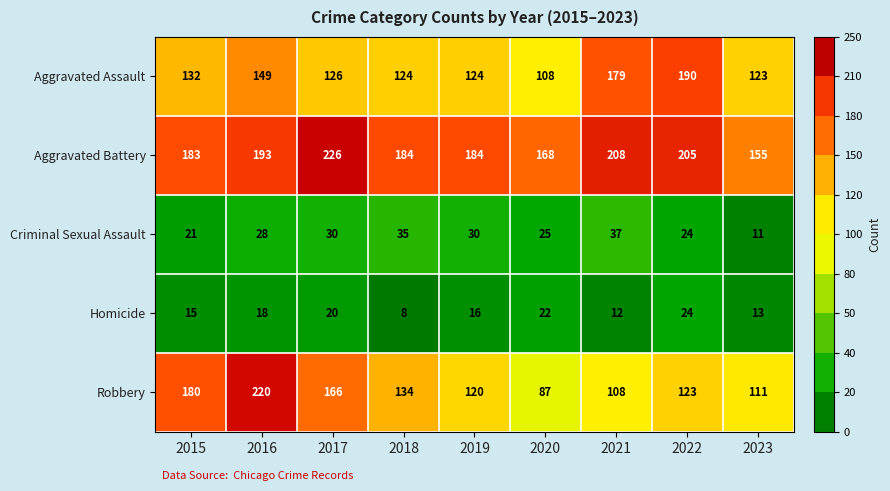

What is the difference between the Robbery values at 2017 and 2020?

79